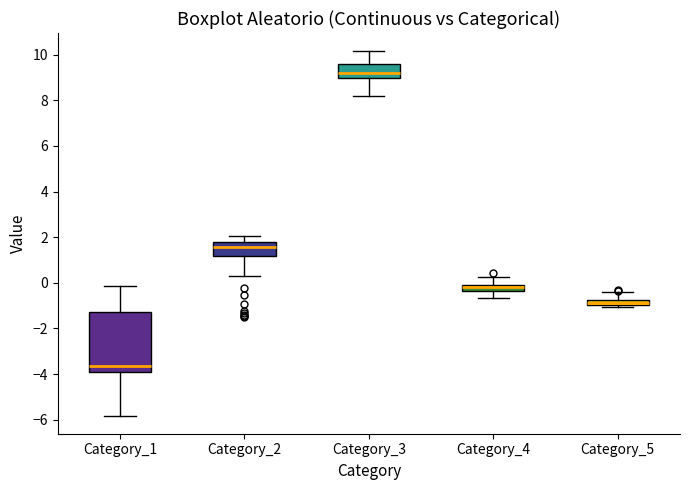

Where is the lower edge of the box for Category_1 on the y-axis? The values are not printed on the chart, so give them approximately, as read against the axis.

-3.8